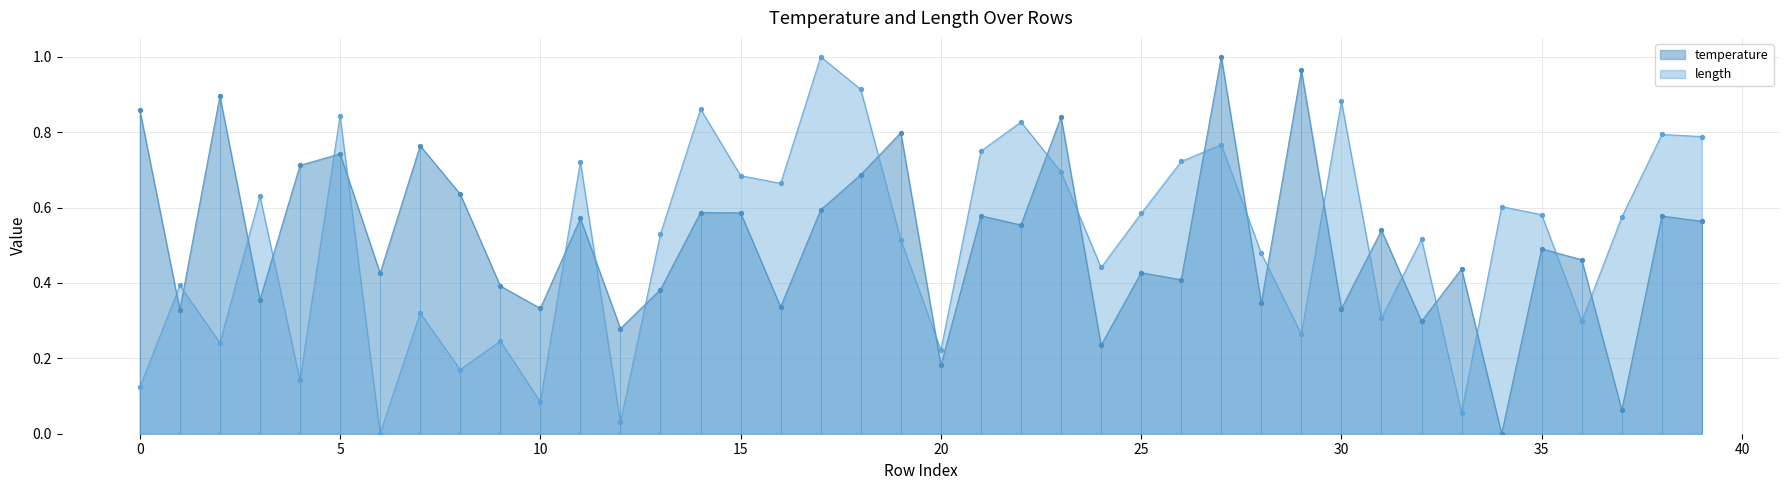

Which series has the largest Y range (max minus min)?

temperature